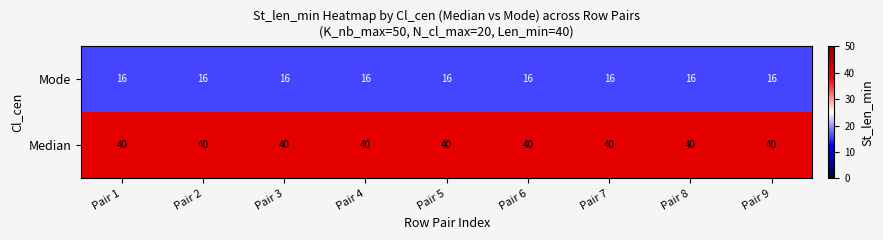

Which series has the largest total across all categories?

Median